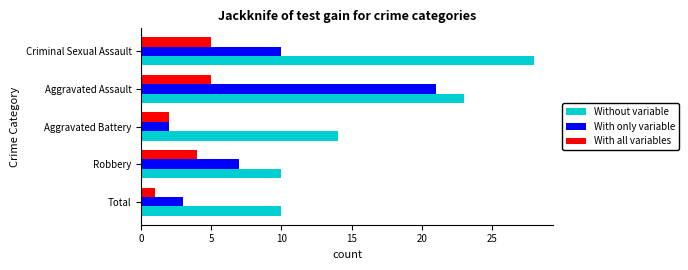

At Aggravated Assault, list the series in order from smallest to largest.

With all variables, With only variable, Without variable